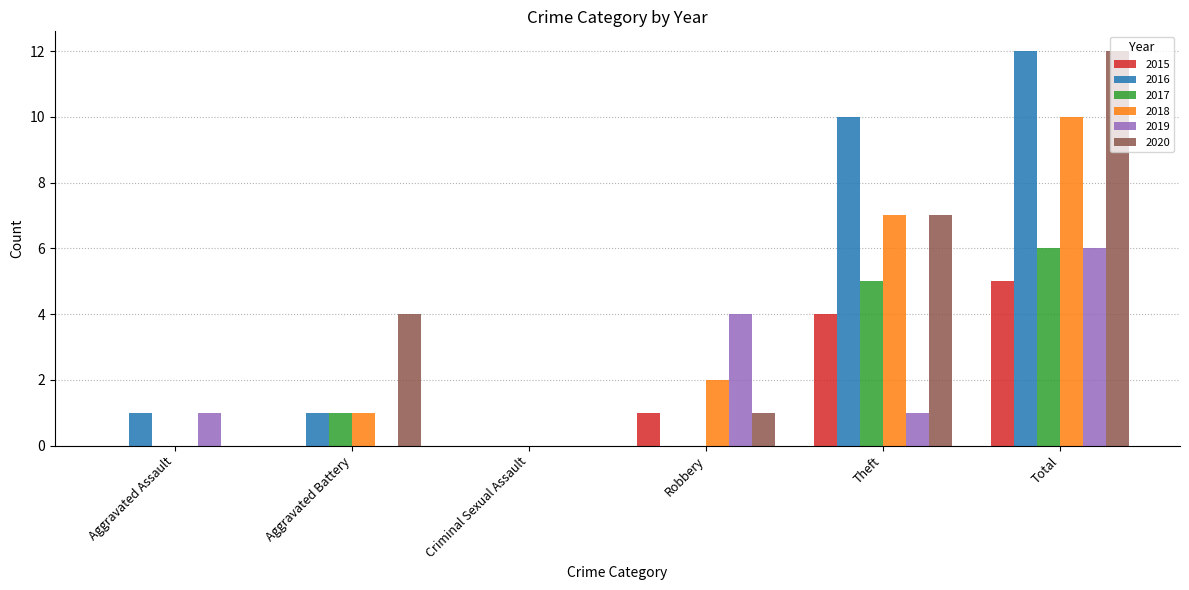

The 2018 series shows 7 at Total. True or false?

False